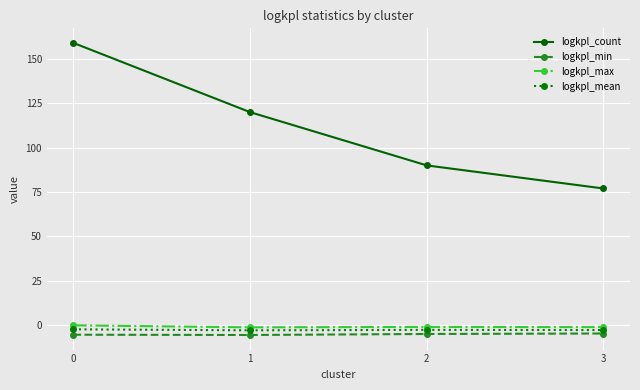

What are all the series names shown in the legend?

logkpl_count, logkpl_min, logkpl_max, logkpl_mean